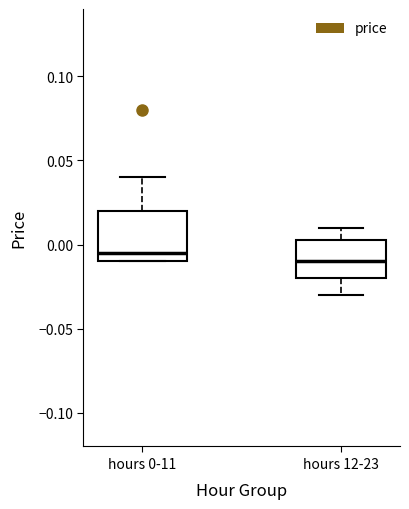

Which box's median line is the highest?

hours 0-11